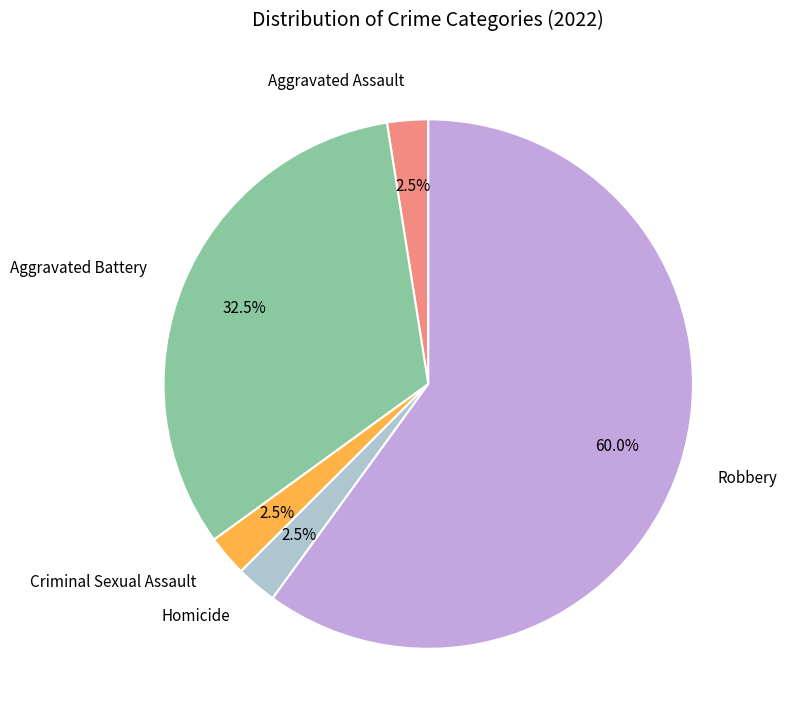

Does Criminal Sexual Assault represent more than half of the total?

No